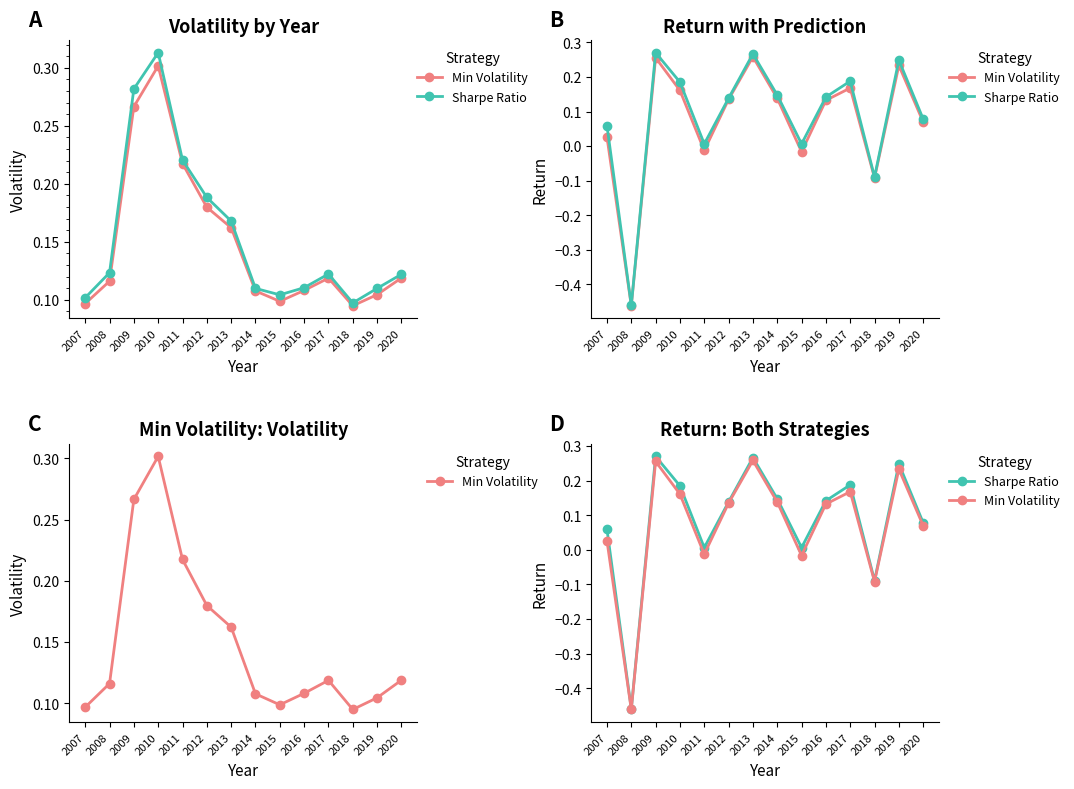

Does the chart have visible grid lines?

No